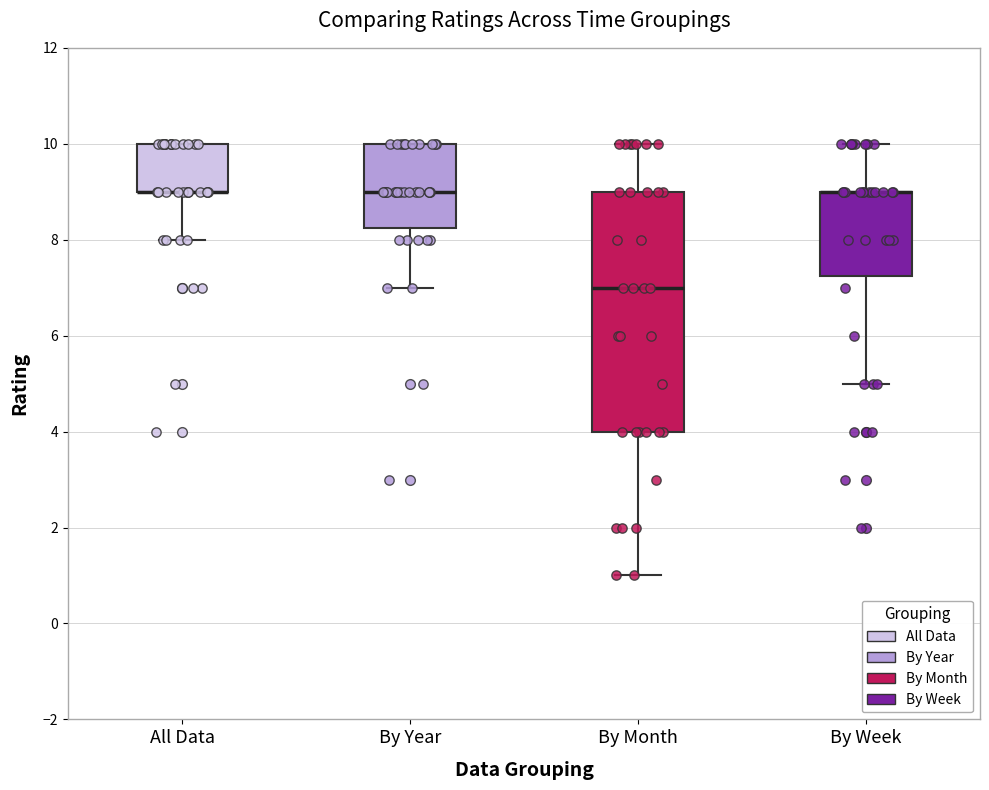

Which box is the tallest, from its lower edge to its upper edge?

By Month